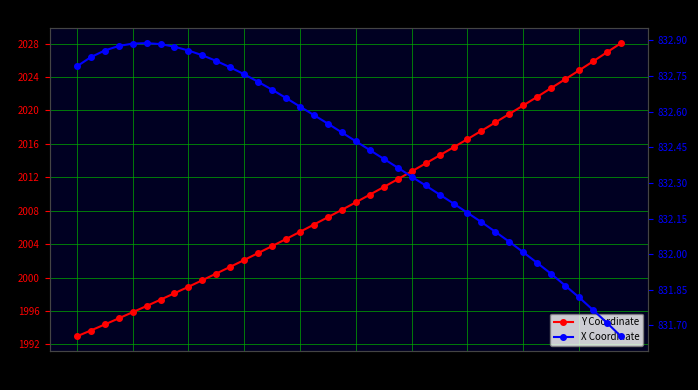

The value of X Coordinate at 16.4 is 832.8. True or false?

True